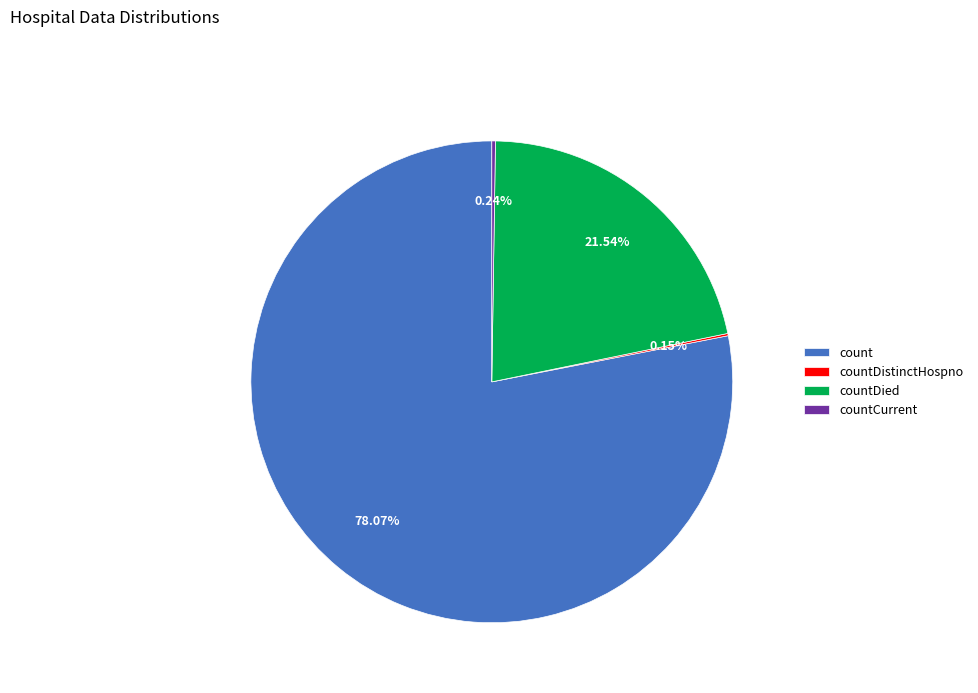

Which slice is the largest?

count